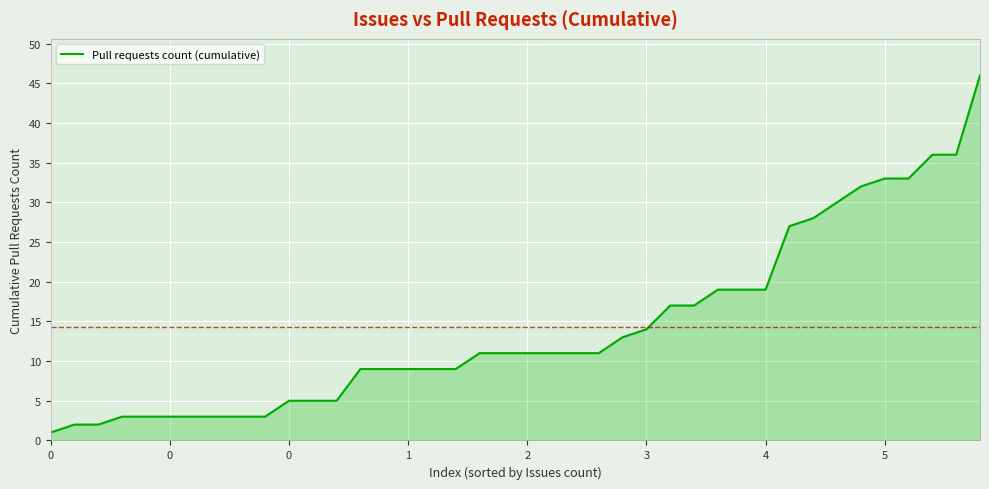

What is the maximum value shown in the chart?

46